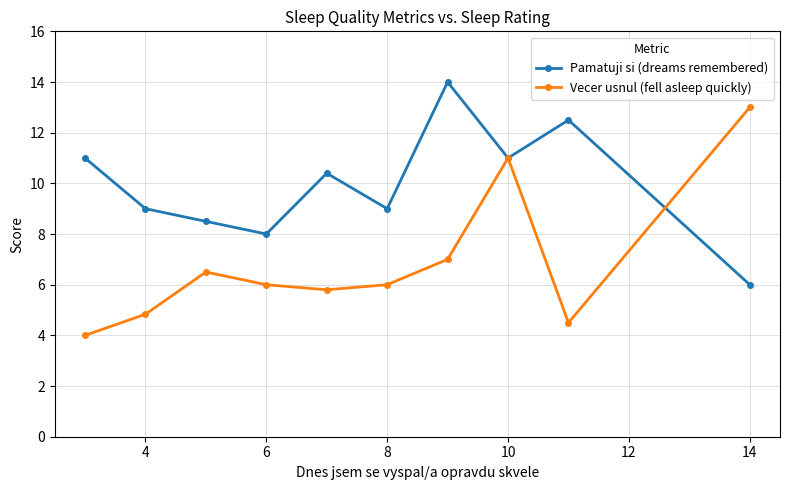

What is the maximum value for Pamatuji si (dreams remembered)?

14.0